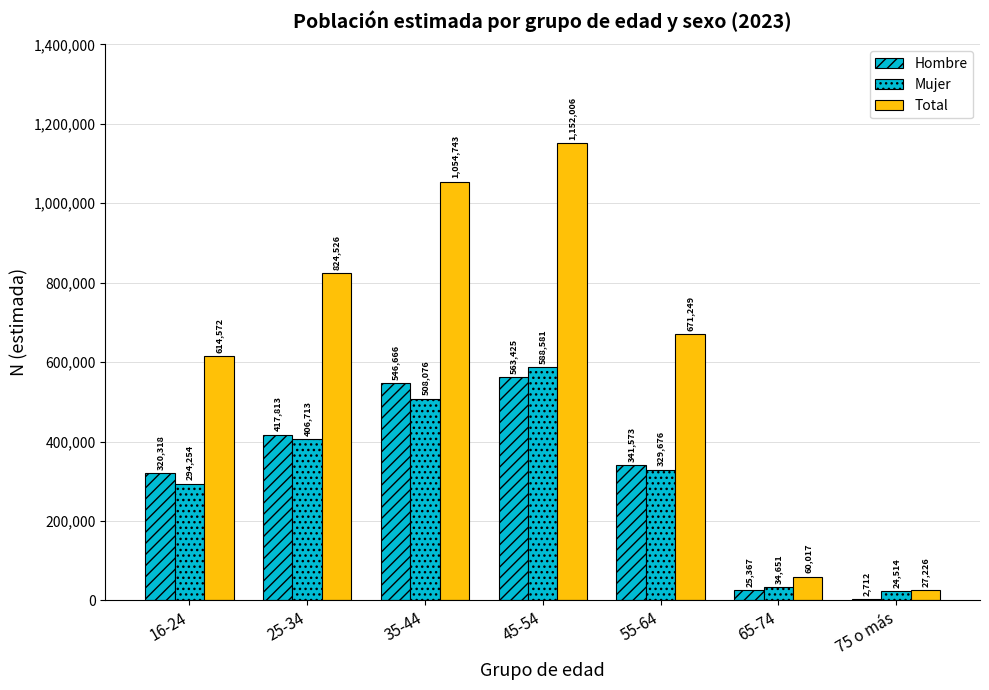

How many groups of bars are there?

7